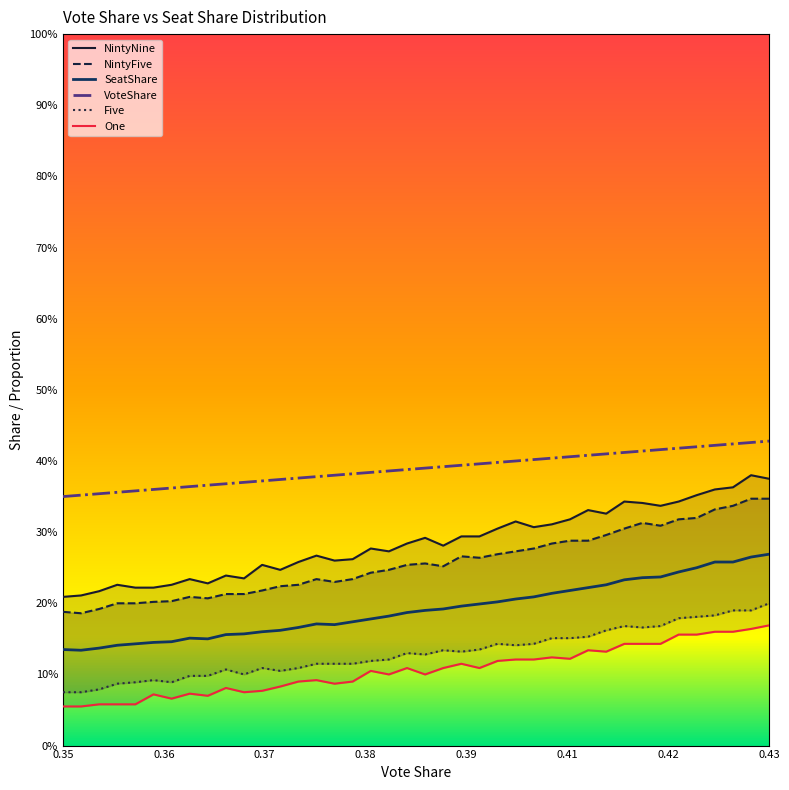

How many series are shown in this chart?

6